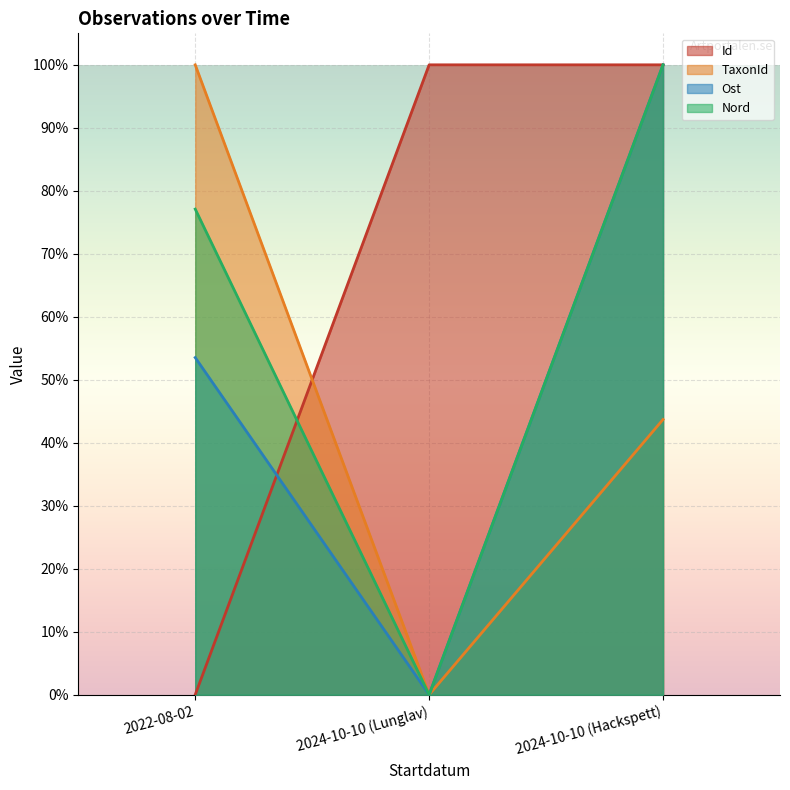

What position from the right is 2022-08-02?

3